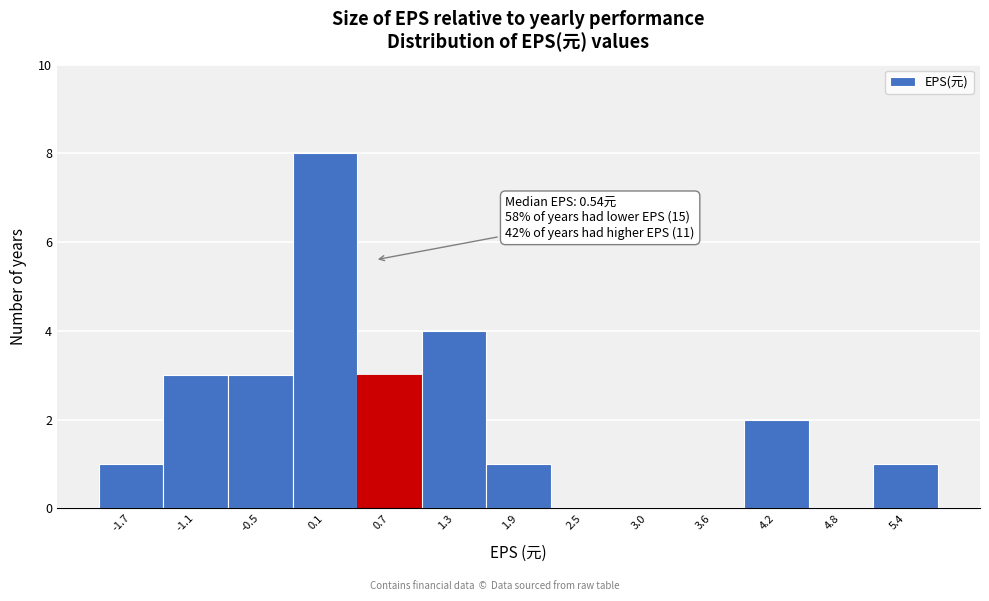

Over which range of the x-axis is the bar tallest?

-0.2 to 0.4